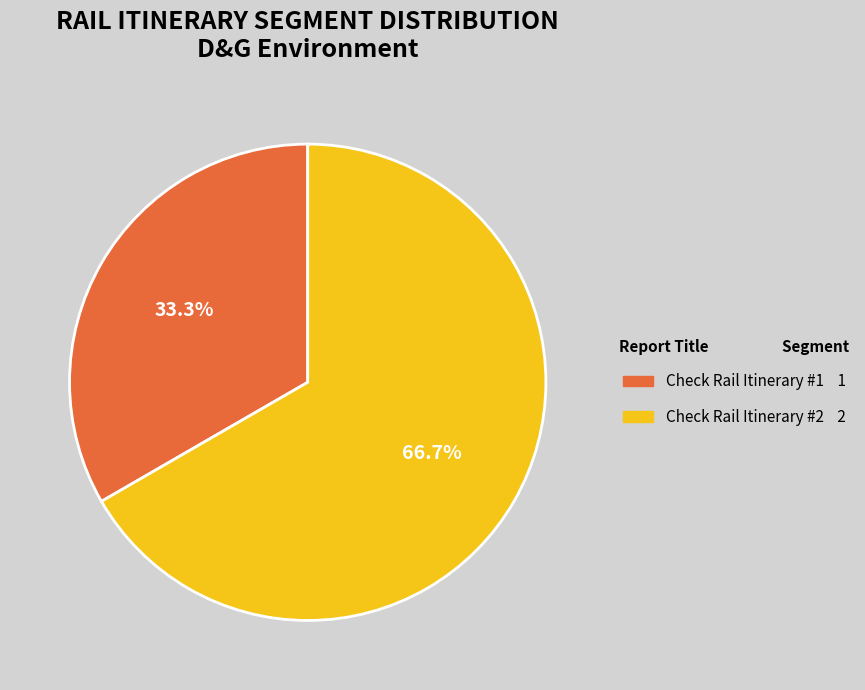

How many segments does this pie chart have?

2